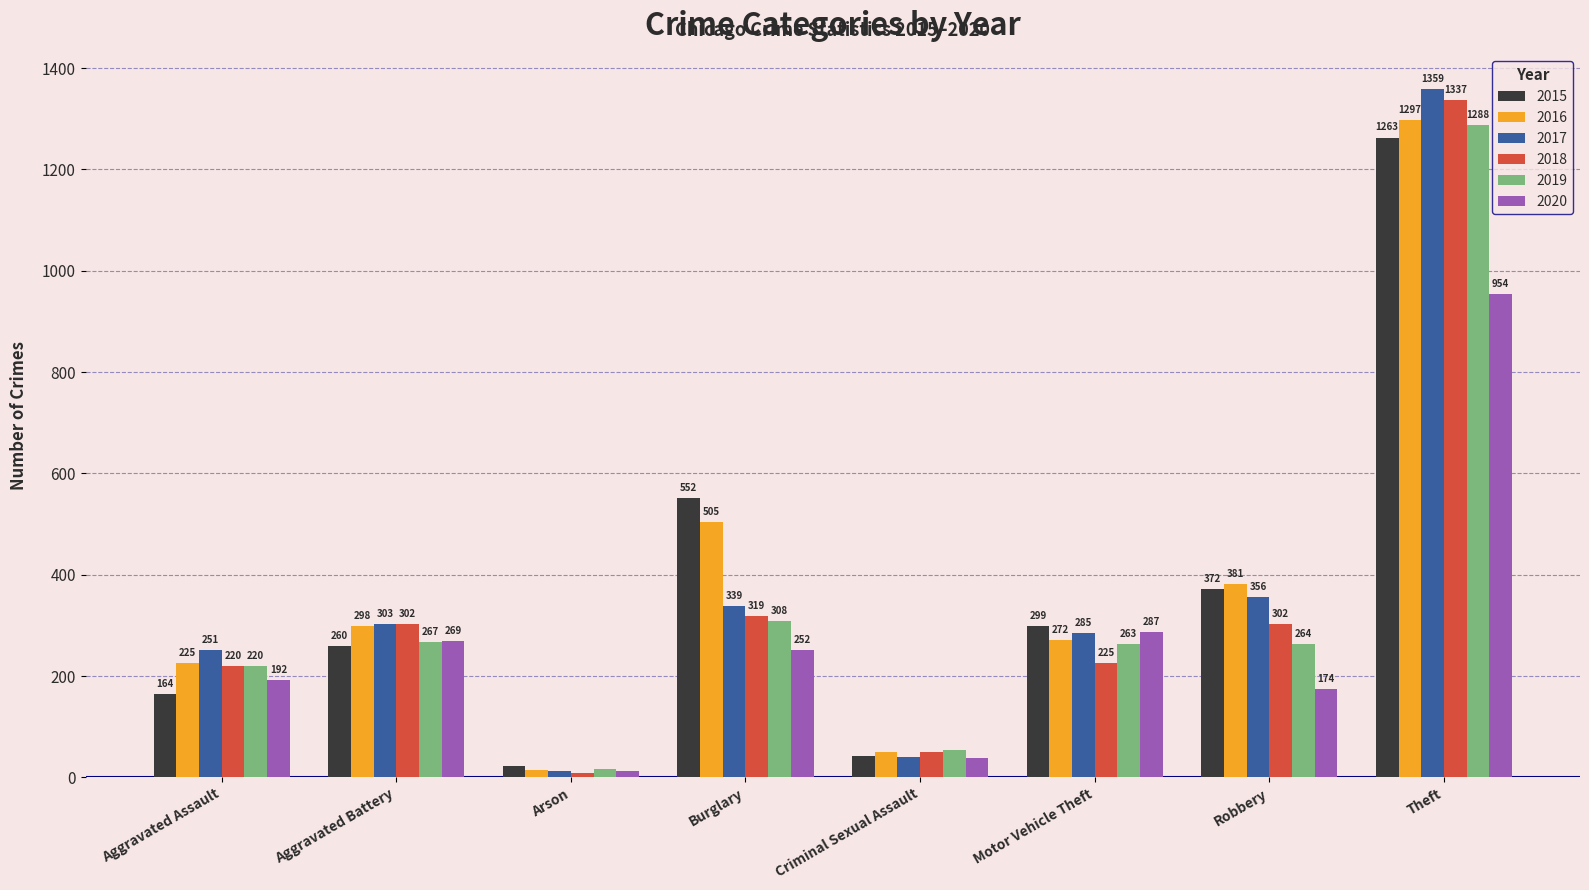

What is the label of the 3rd bar from the left?

Arson